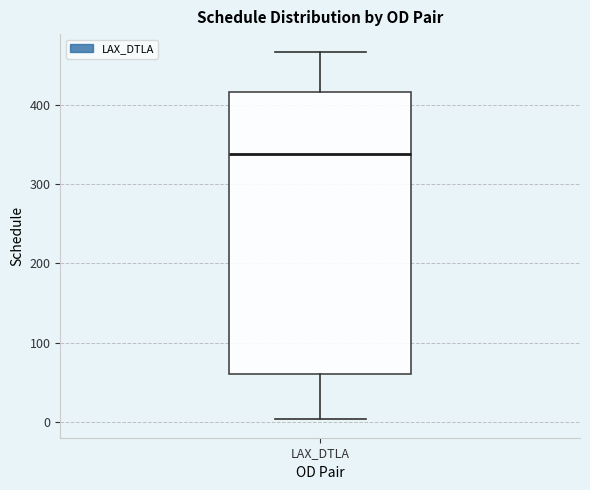

Transcribe this box plot: give where the median line is, the range the box spans, and where the two whiskers end, as read against the y-axis. The values are not printed on the chart, so give them approximately, as read against the axis.

median 340, box 60 to 420, whiskers 0 to 470